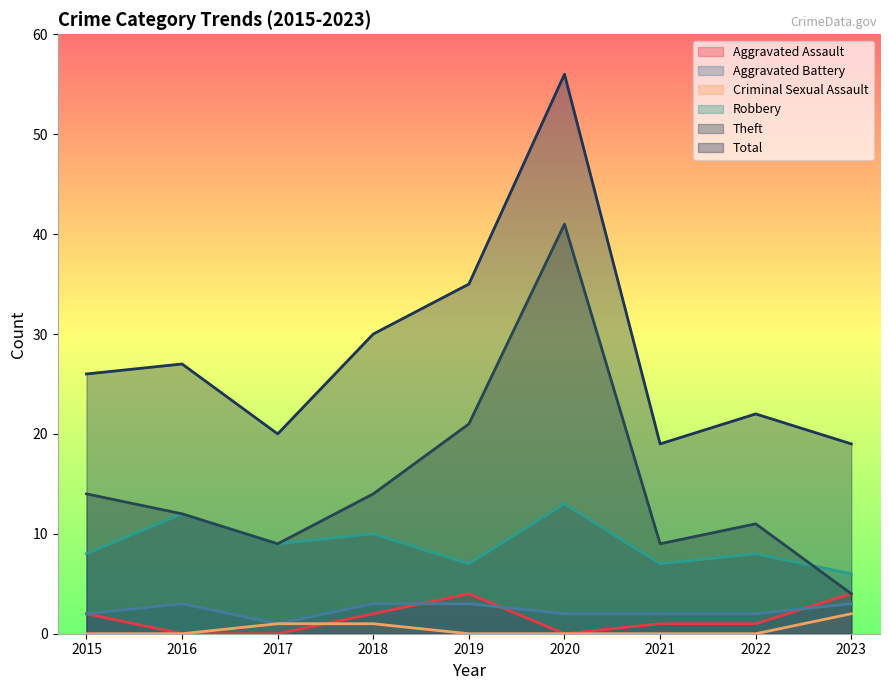

Rank the series by their maximum value, from highest to lowest.

Total, Theft, Robbery, Aggravated Assault, Aggravated Battery, Criminal Sexual Assault